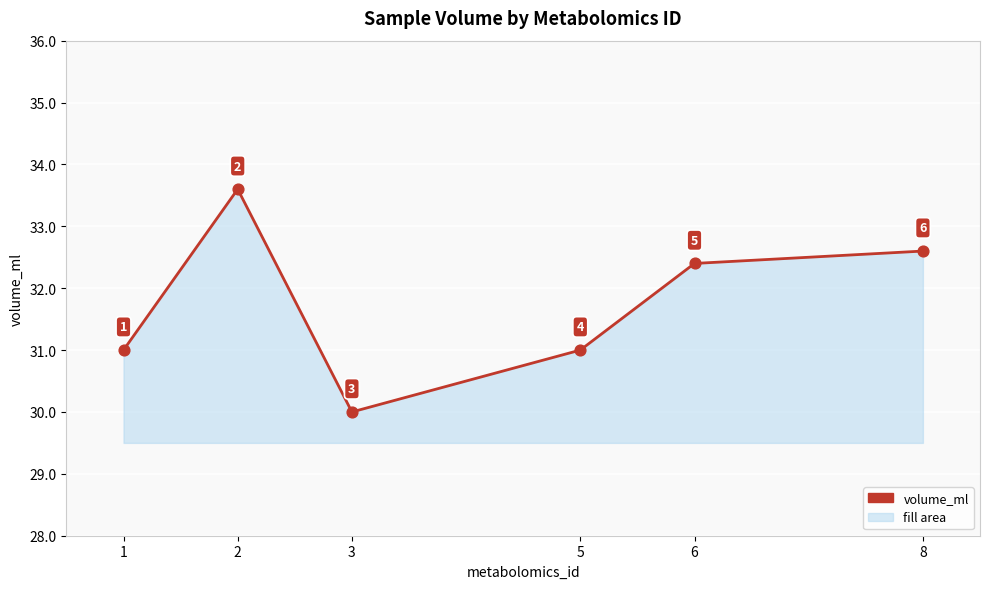

Approximately how many times larger is the value at 6 compared to 1?

1.0